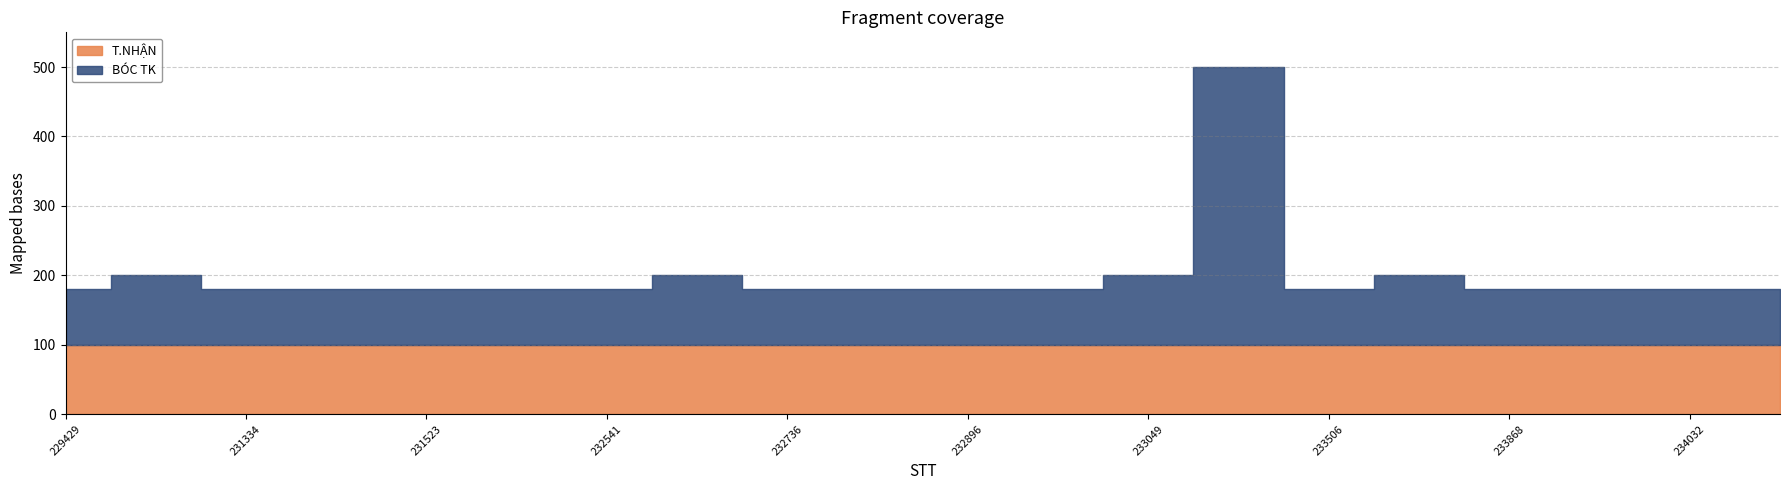

Which has a higher value, 231503 or 232406?

231503